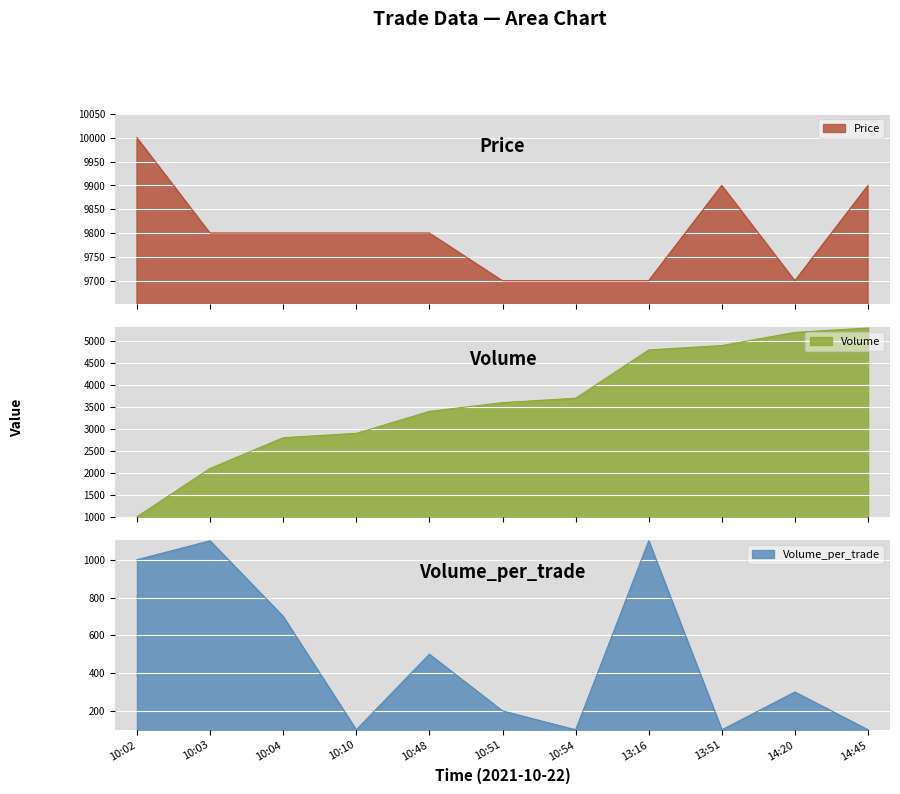

What is the lowest value of the Price series?

9700